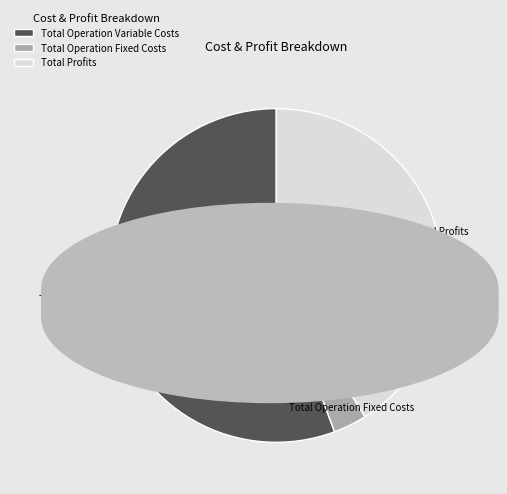

To the nearest percent, what percentage of the pie is Total Operation Fixed Costs?

3%